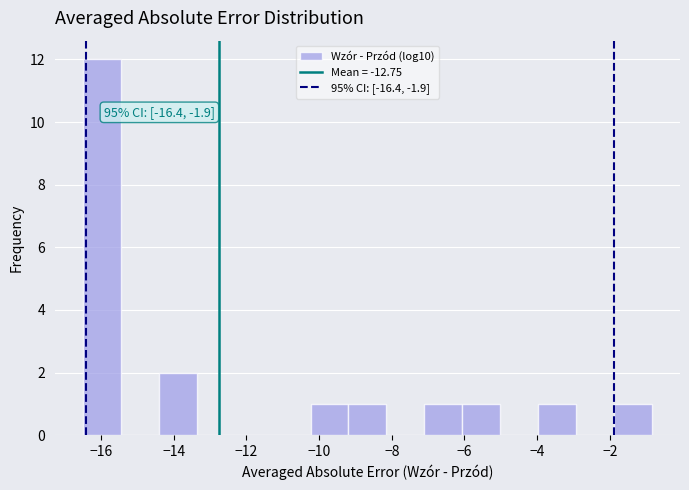

Over which range of the x-axis is the bar tallest?

-16.4 to -15.4